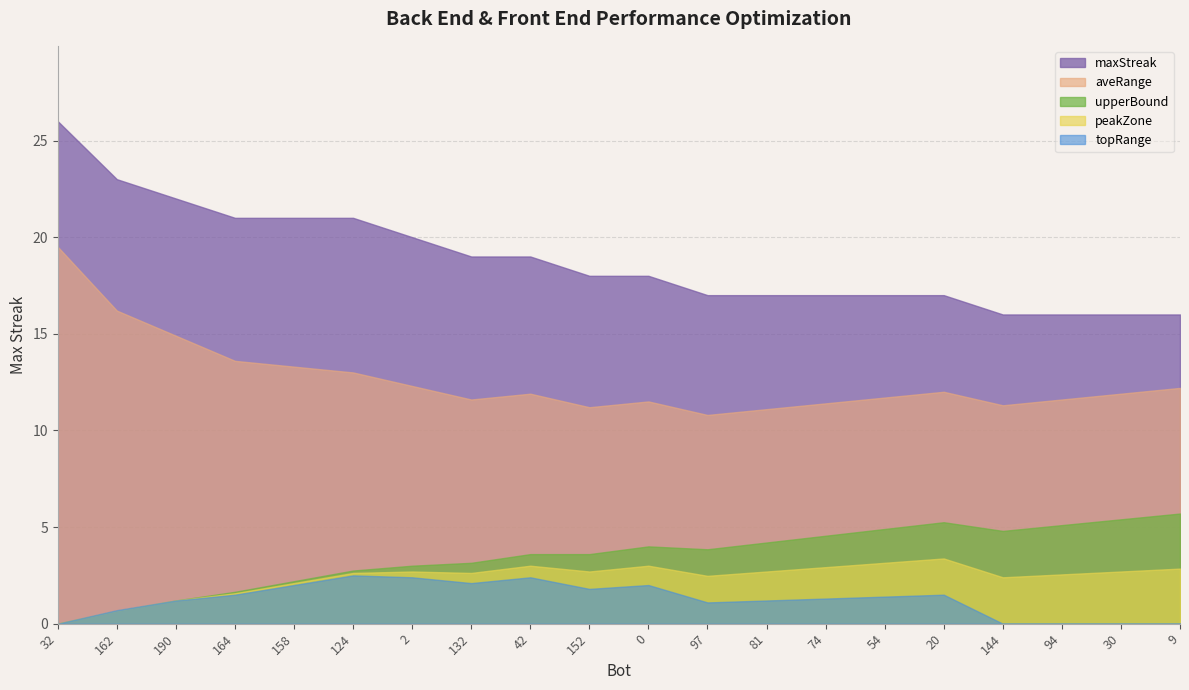

What is the average value?

19